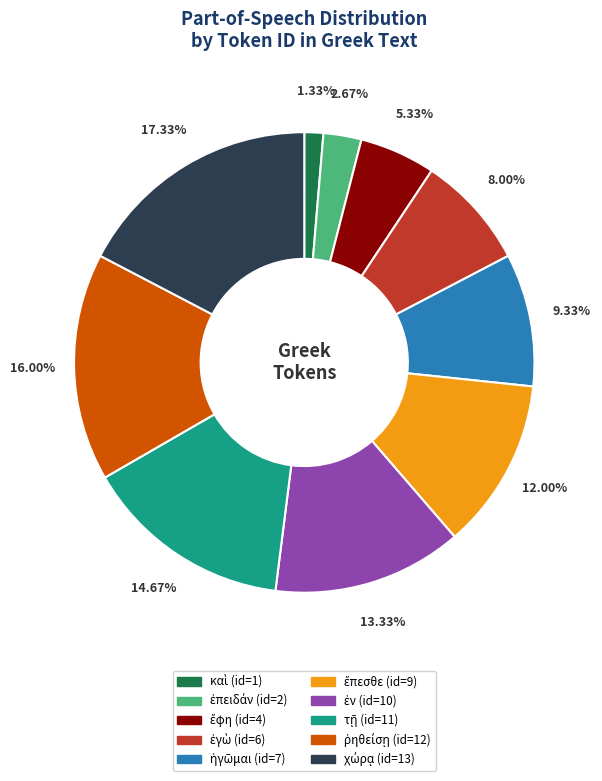

To the nearest percent, what is the average slice percentage?

10%